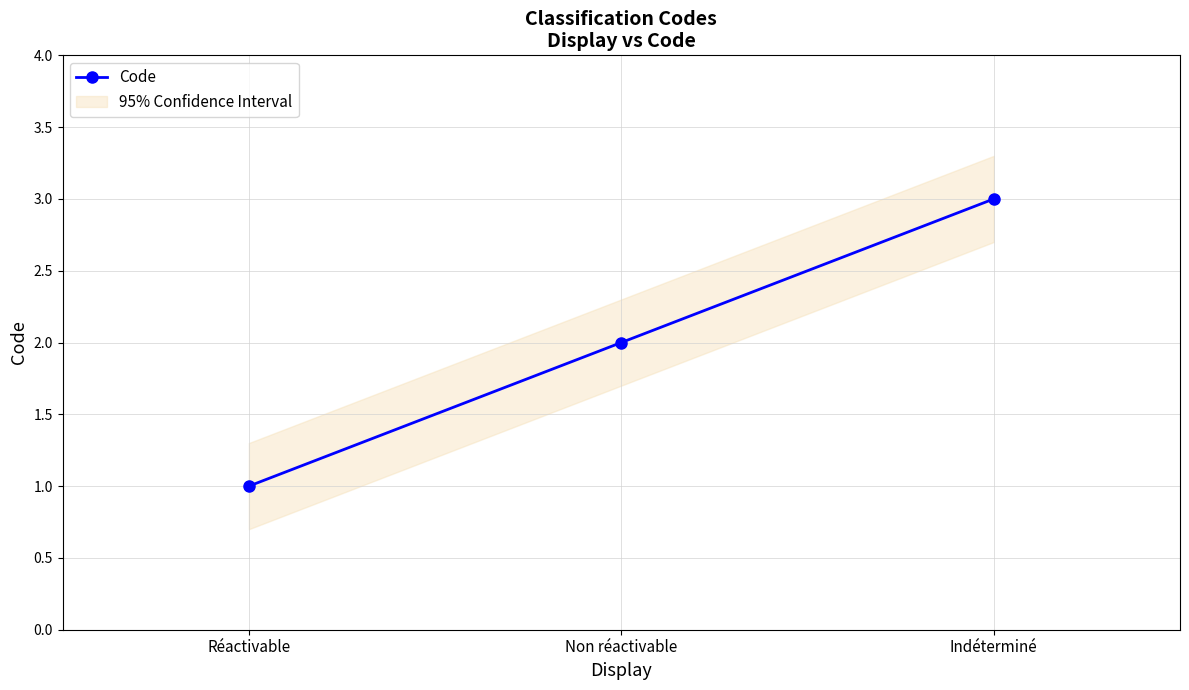

What is the ratio of the value at Réactivable to the value at Indéterminé?

0.3